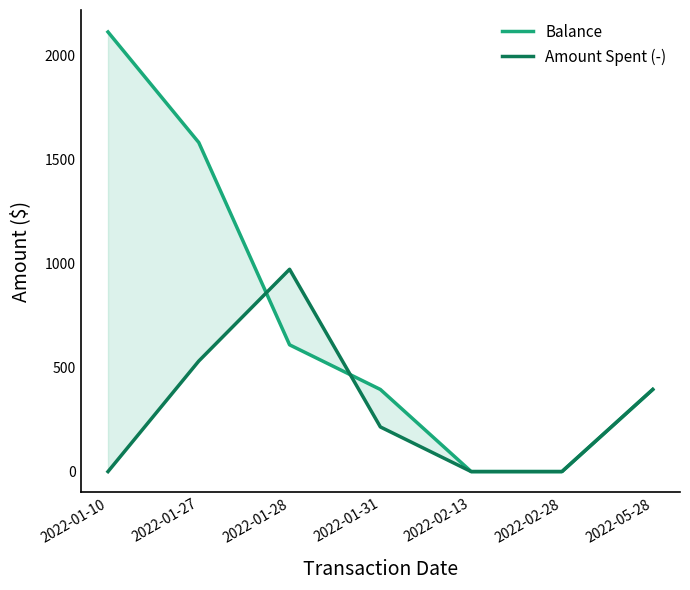

Which series ends up on top after the final intersection of Amount Spent (-) and Balance?

Balance